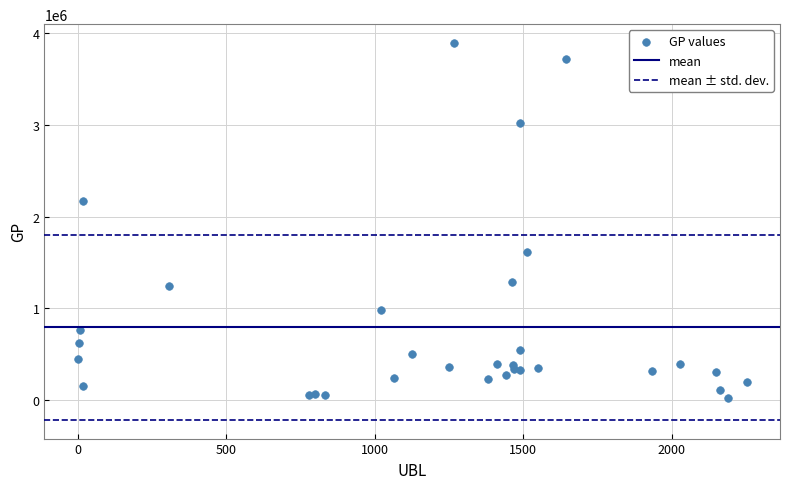

What Y value in the scatter plot is closest to 1956940?

2165175